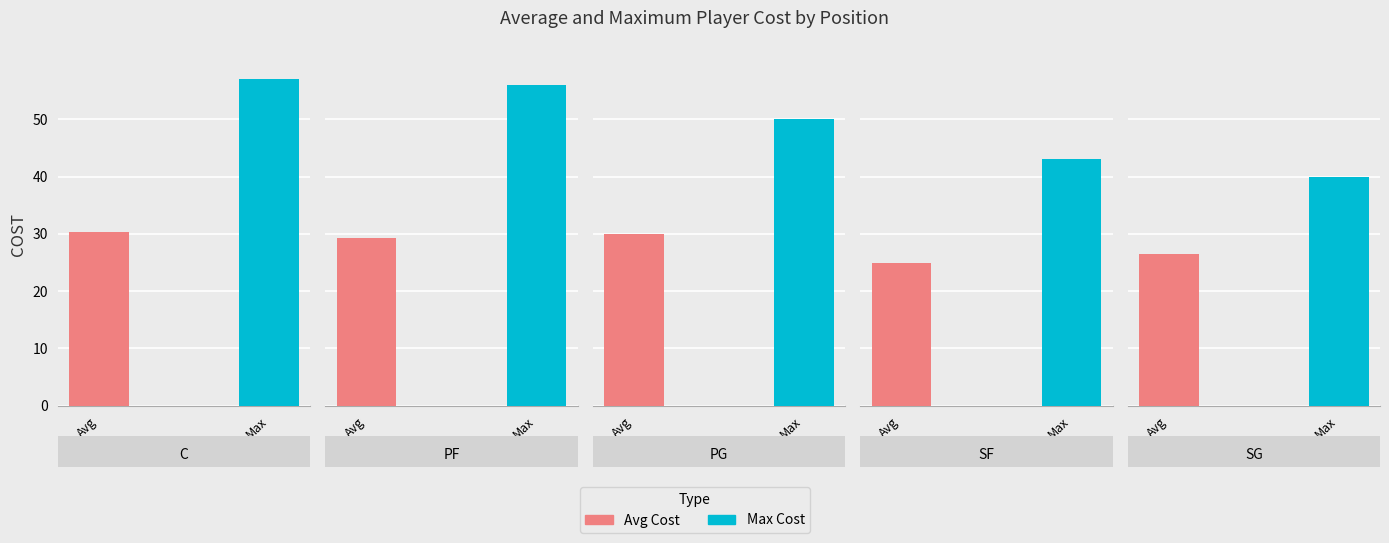

Which series has the largest total across all categories?

Max Cost